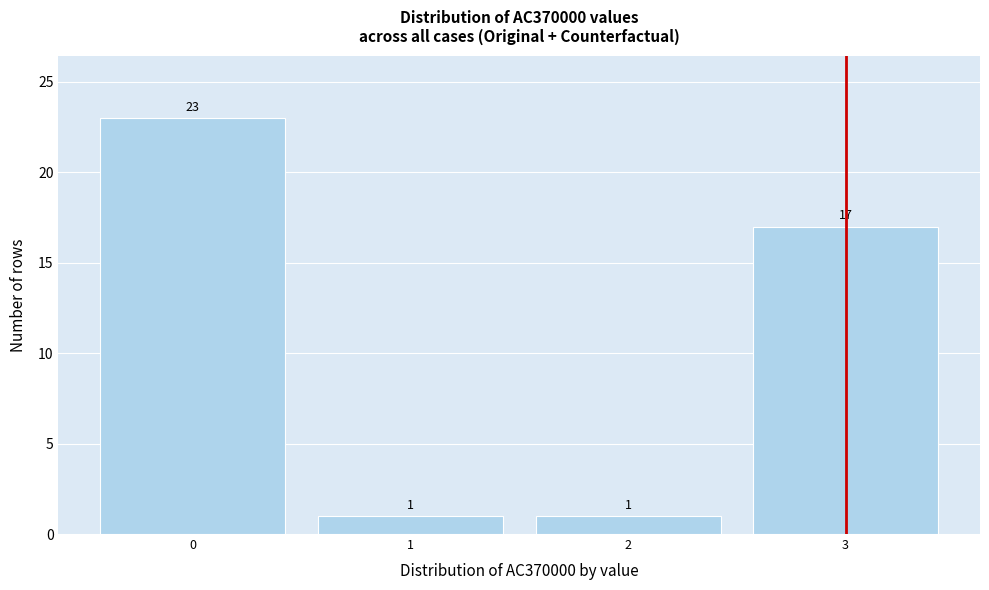

Reading left to right, list every bar in this chart as the range it spans on the x-axis followed by its height.

-0.5 to 0.5: 23
0.5 to 1.5: 1
1.5 to 2.5: 1
2.5 to 3.5: 17